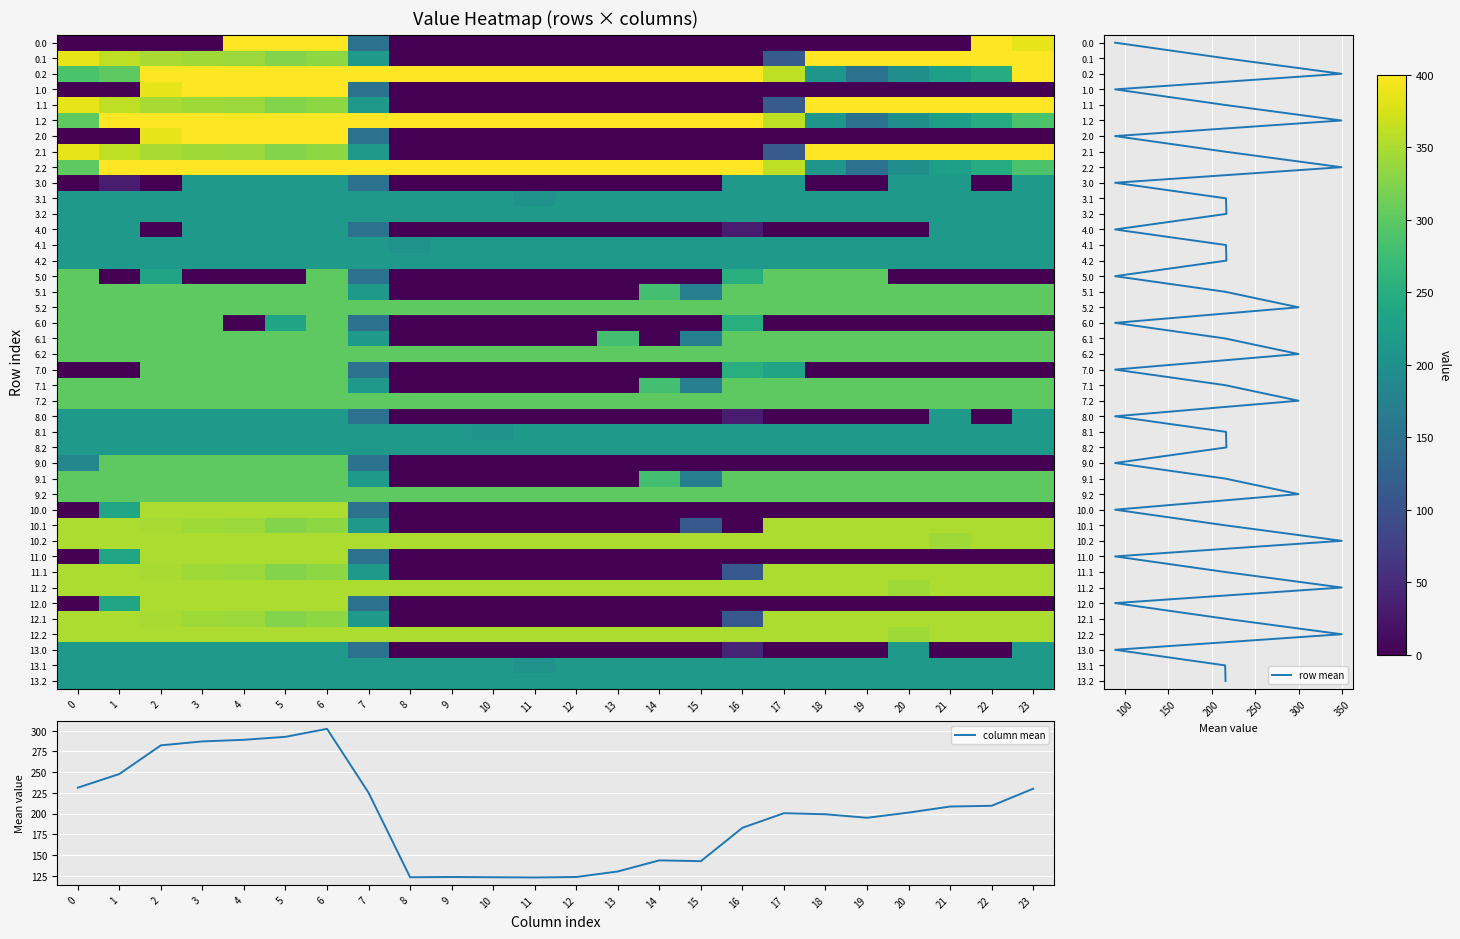

The 10.0 series shows 350.0 at 6. True or false?

True